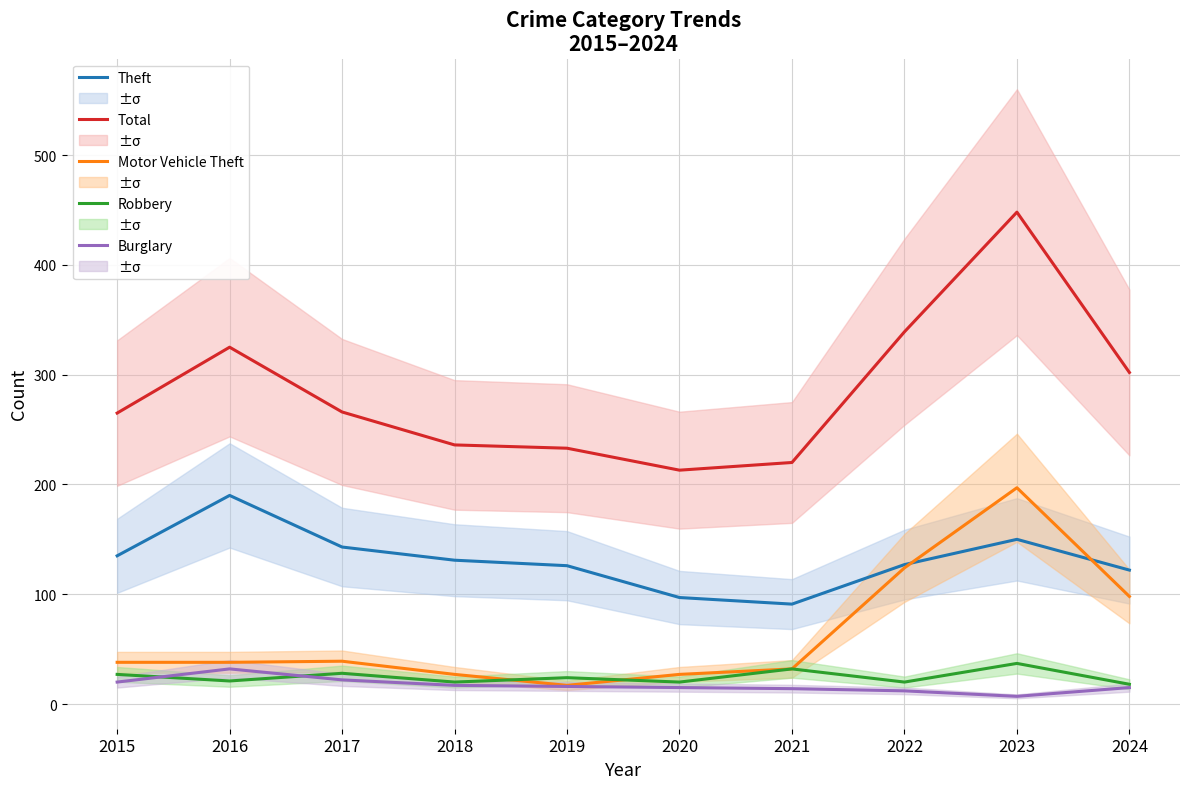

What is the approximate value of Burglary at 2022?

12